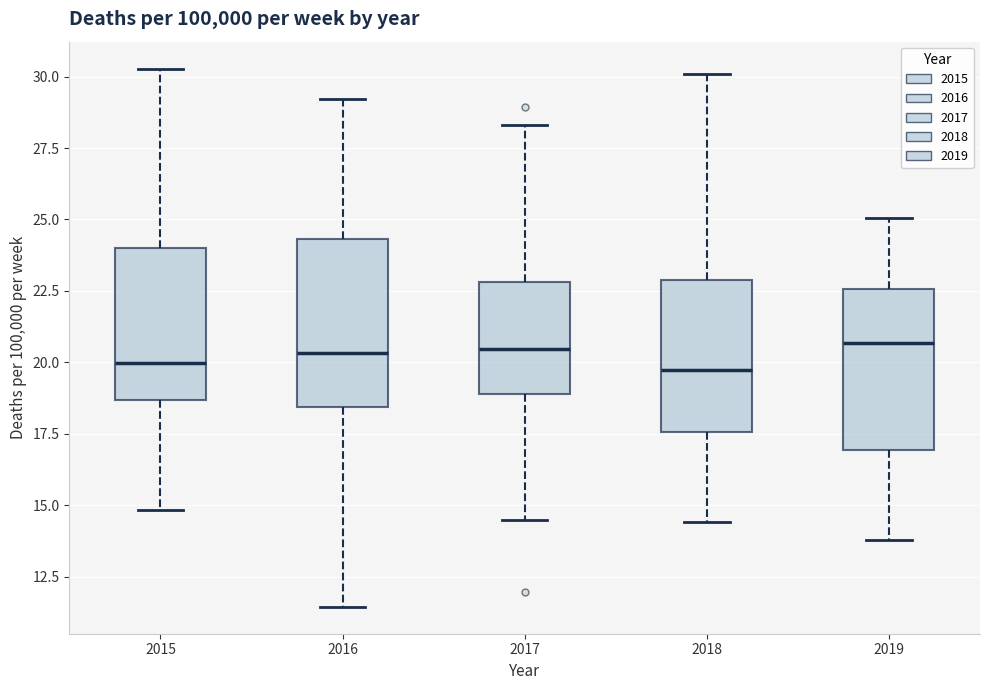

Reading left to right, read every box against the y-axis: the position of its median line, the range the box covers, and the ends of its whiskers. The values are not printed on the chart, so give them approximately, as read against the axis.

2015: median 20.0, box 18.5 to 24.0, whiskers 15.0 to 30.5
2016: median 20.5, box 18.5 to 24.5, whiskers 11.5 to 29.0
2017: median 20.5, box 19.0 to 23.0, whiskers 14.5 to 28.5
2018: median 19.5, box 17.5 to 23.0, whiskers 14.5 to 30.0
2019: median 20.5, box 17.0 to 22.5, whiskers 14.0 to 25.0